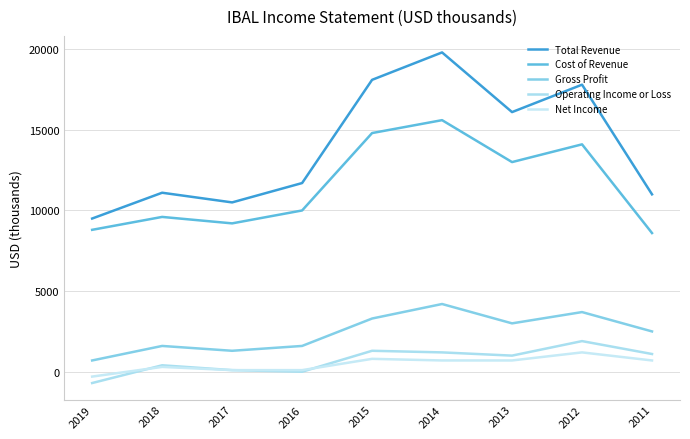

In Net Income, how many points are higher than both neighbors (excluding endpoints)?

3